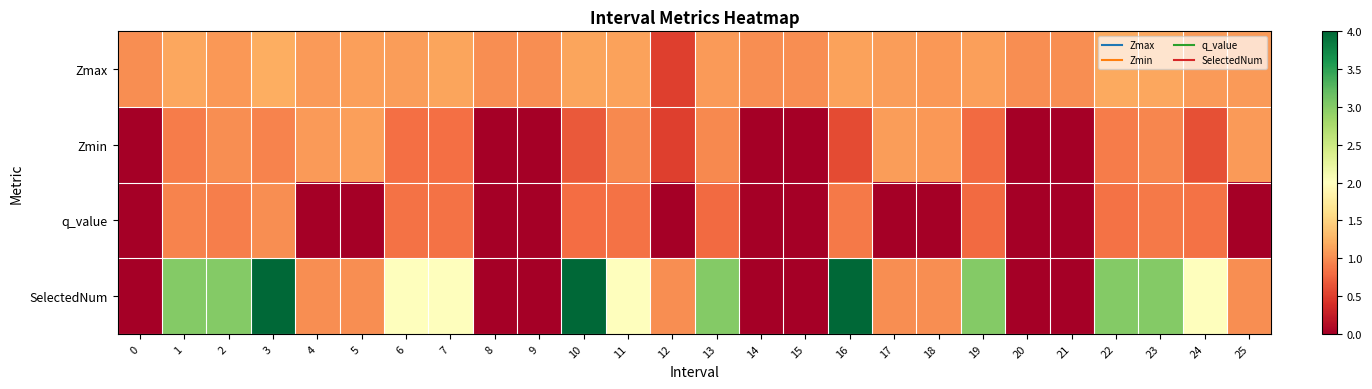

What is the total value across all series at 17?

3.2